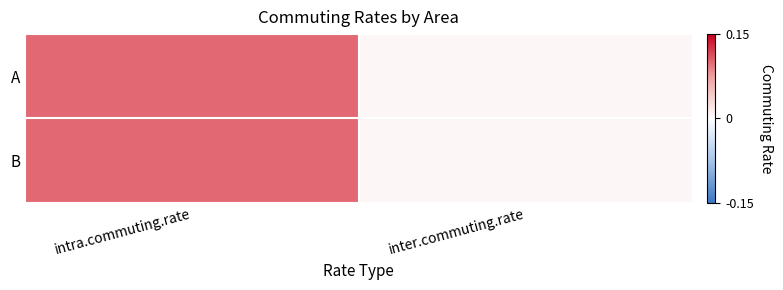

At which category does the chart reach its minimum across all series?

inter.commuting.rate